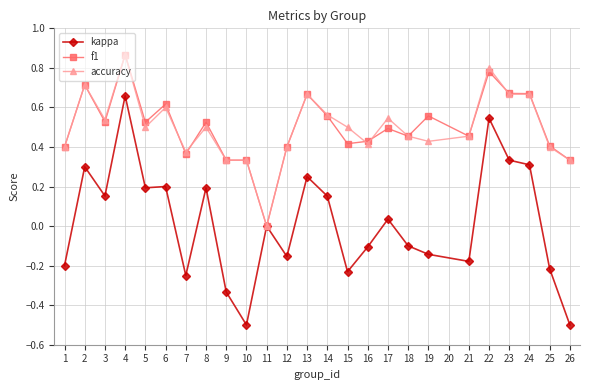

How many f1 values are between 0 and 1?

25